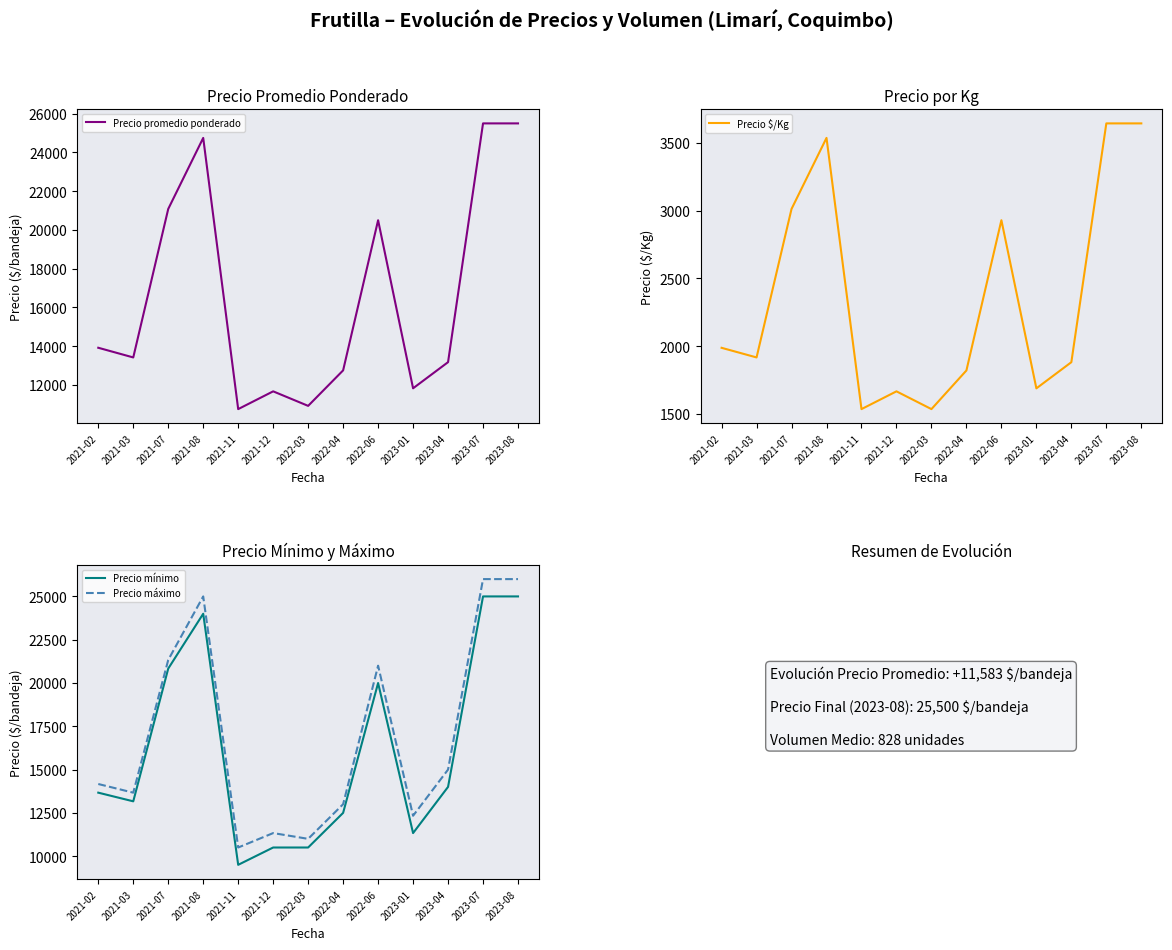

How many data points in Precio máximo are above 14167?

6